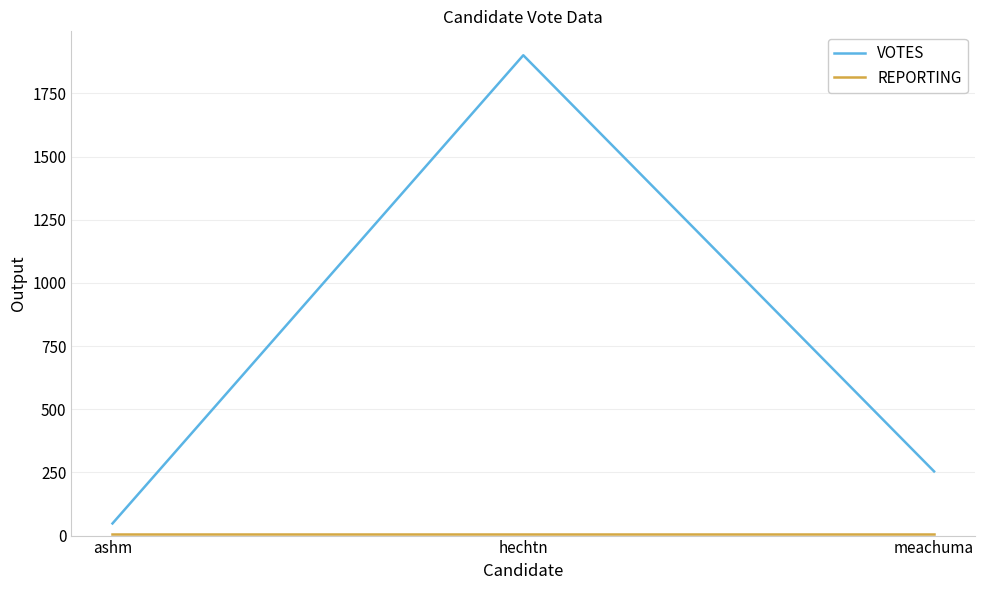

What is the maximum value shown in the chart?

1901